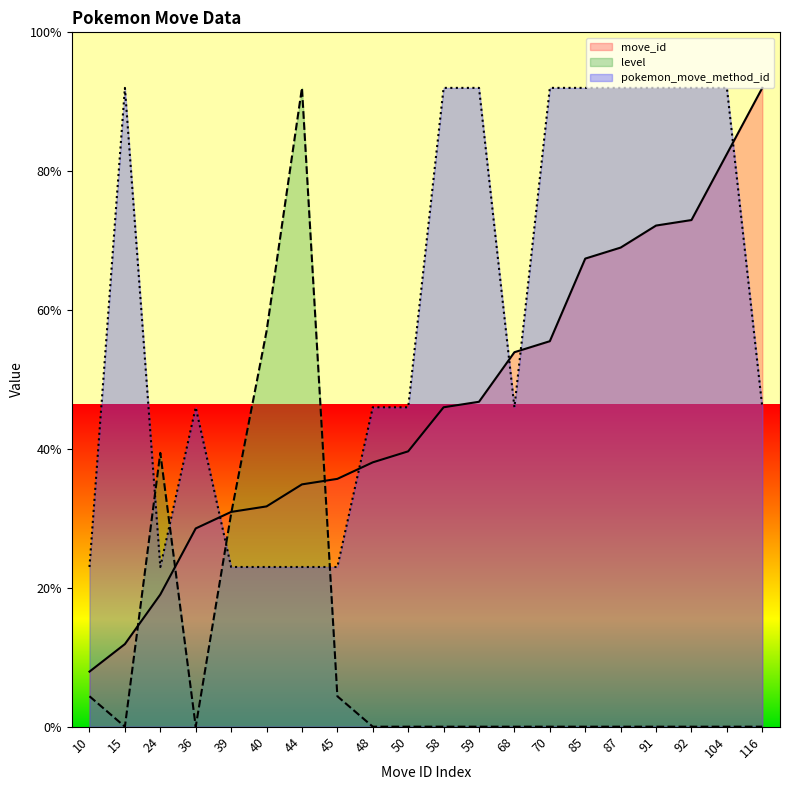

At which label is move_id closest to 124?

59